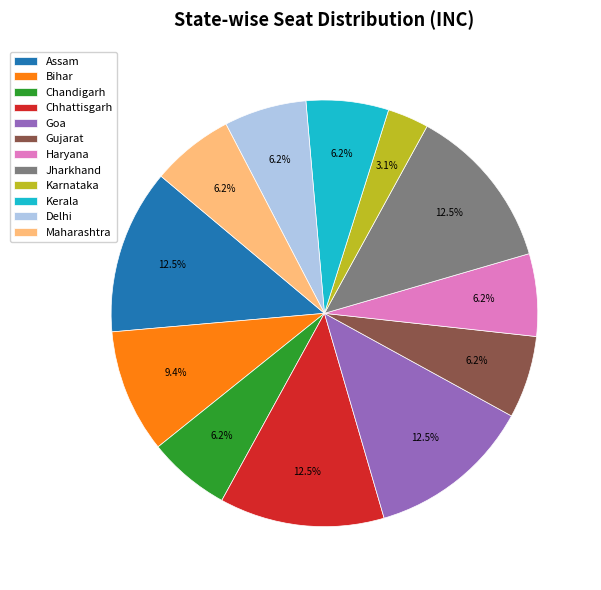

Is there a majority slice in this chart?

No